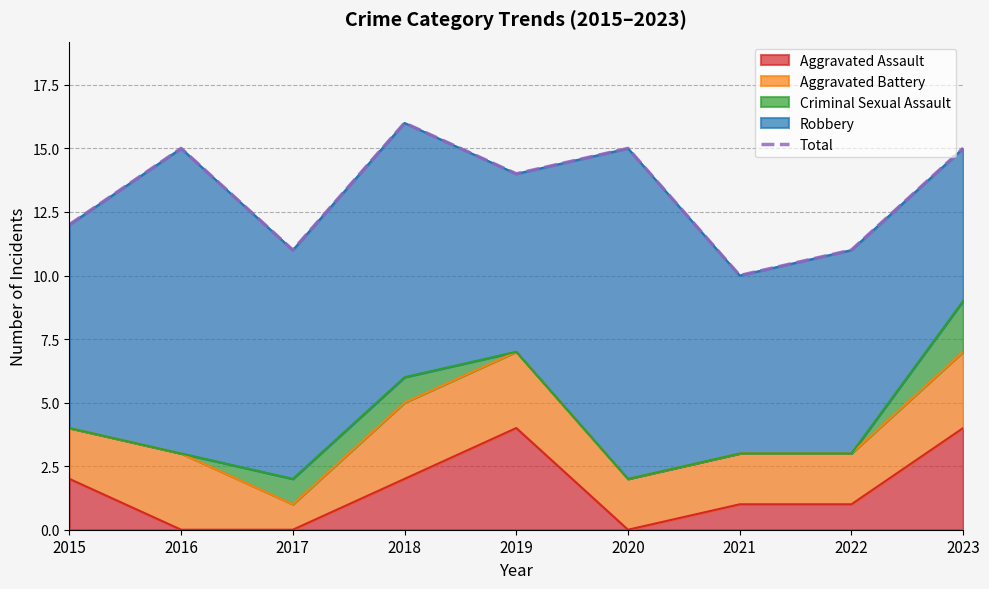

Which category has the highest value across all series?

2018